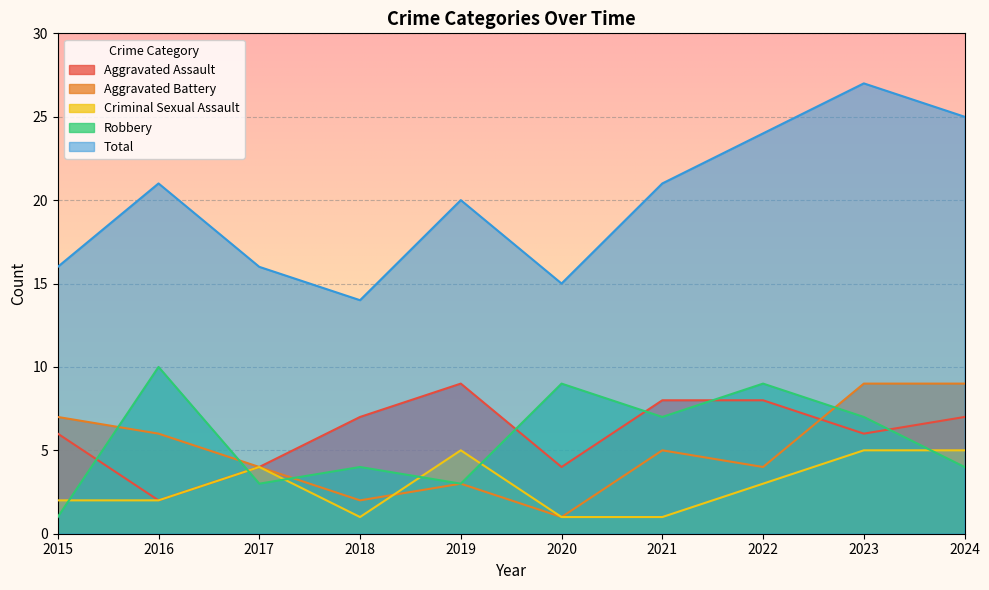

Which category has the lowest value across all series?

2020